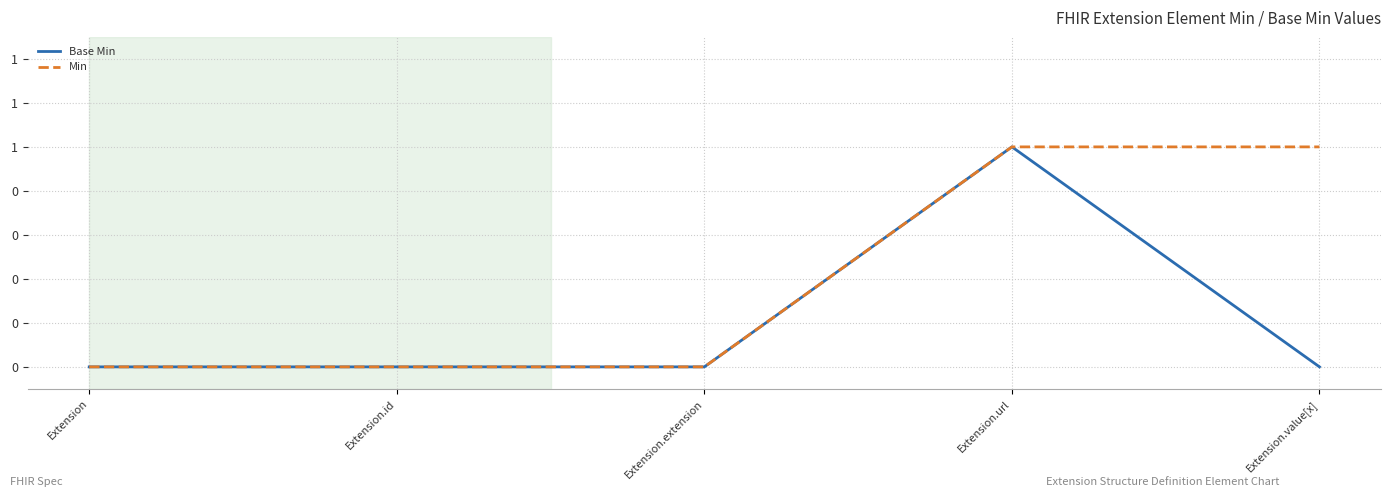

What are all the series names shown in the legend?

Base Min, Min